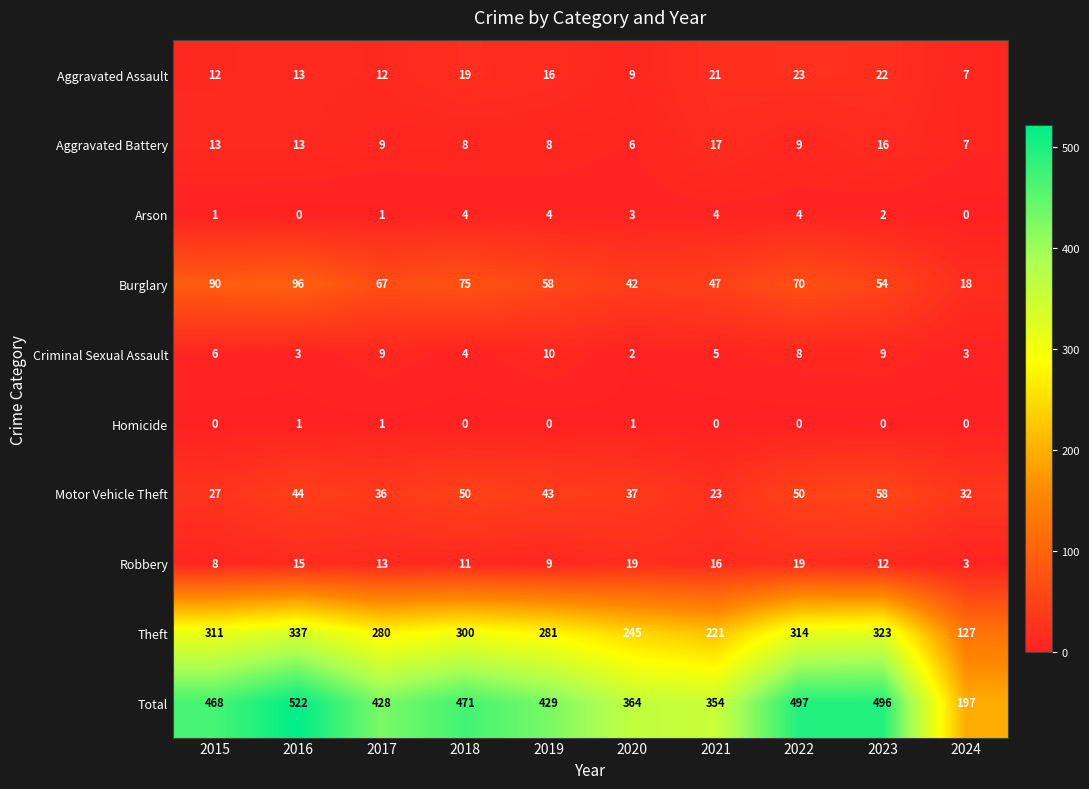

The Homicide series shows 1 at 2017. True or false?

True